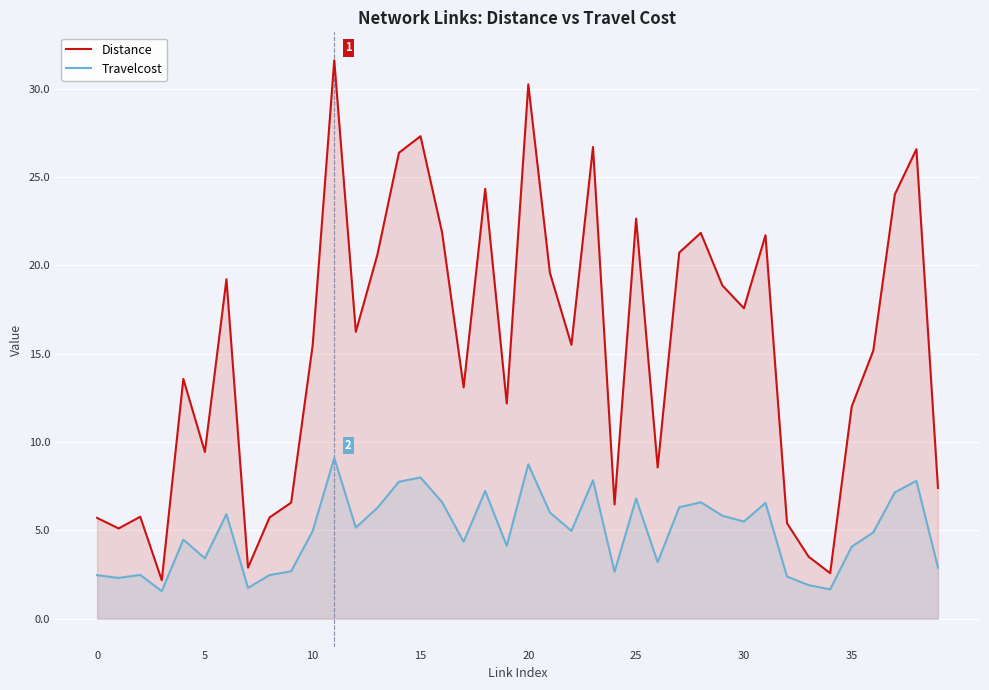

True or false: Distance has a value of 30.2 at 20.

True